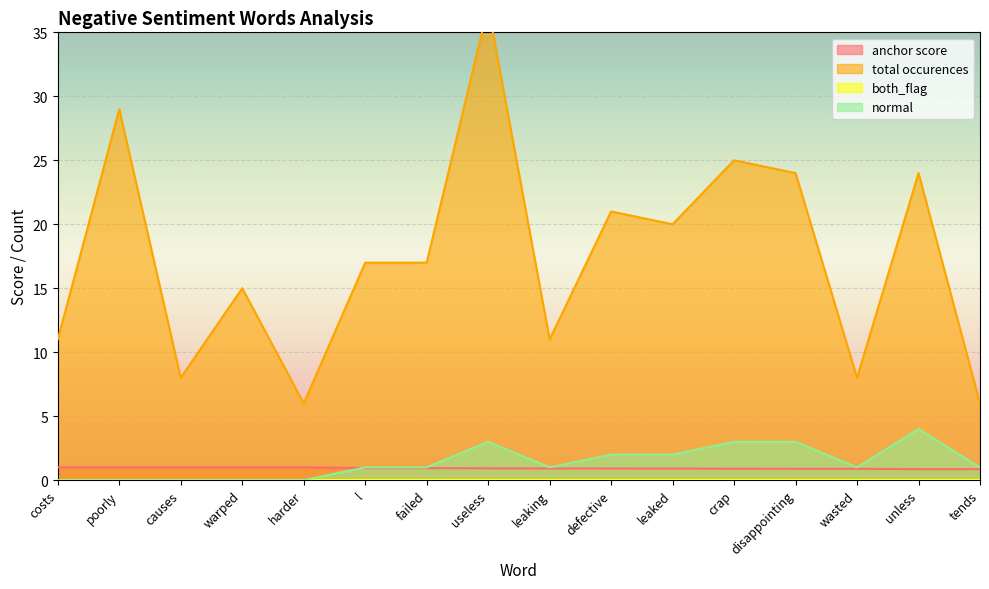

At which label does normal first exceed 1?

useless